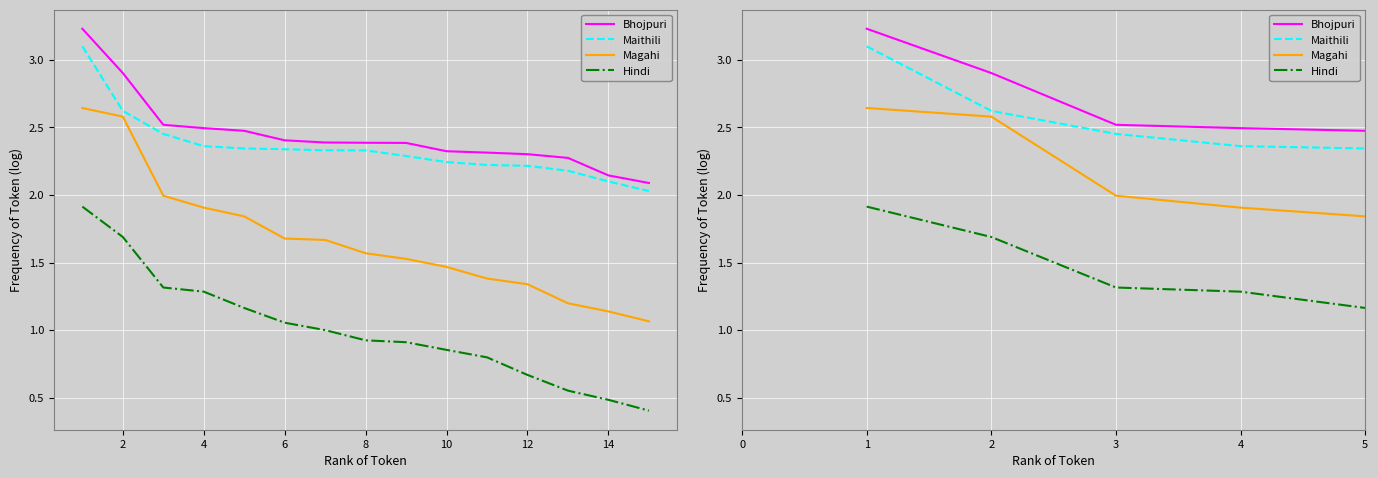

True or false: Maithili has more than 2 points higher than both neighbors.

False